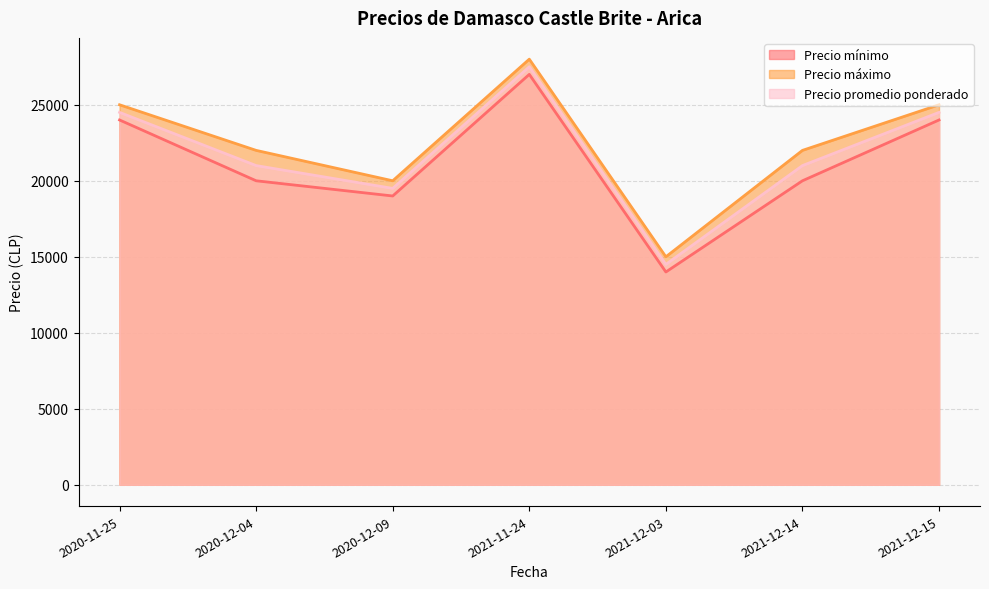

Between 2020-12-04 and 2021-12-03, which is larger?

2020-12-04